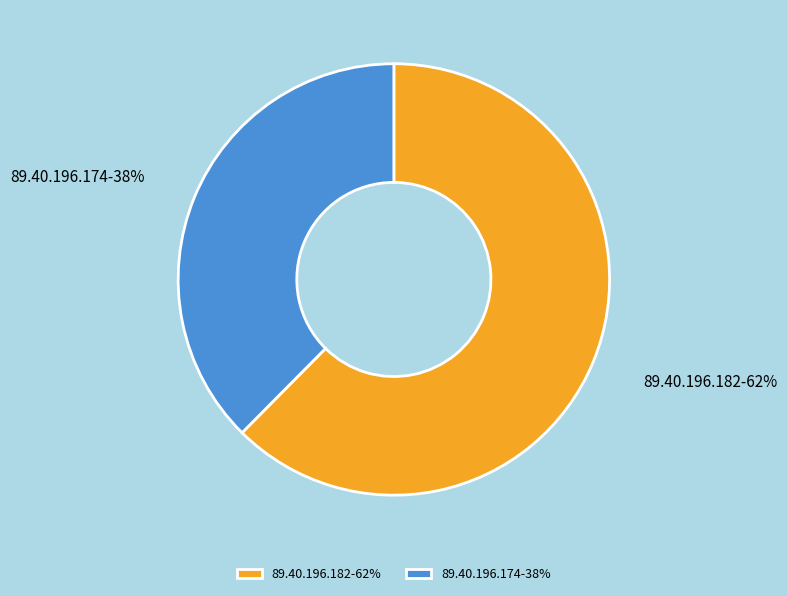

What is the ratio of the value at 89.40.196.174 to the value at 89.40.196.182?

0.6